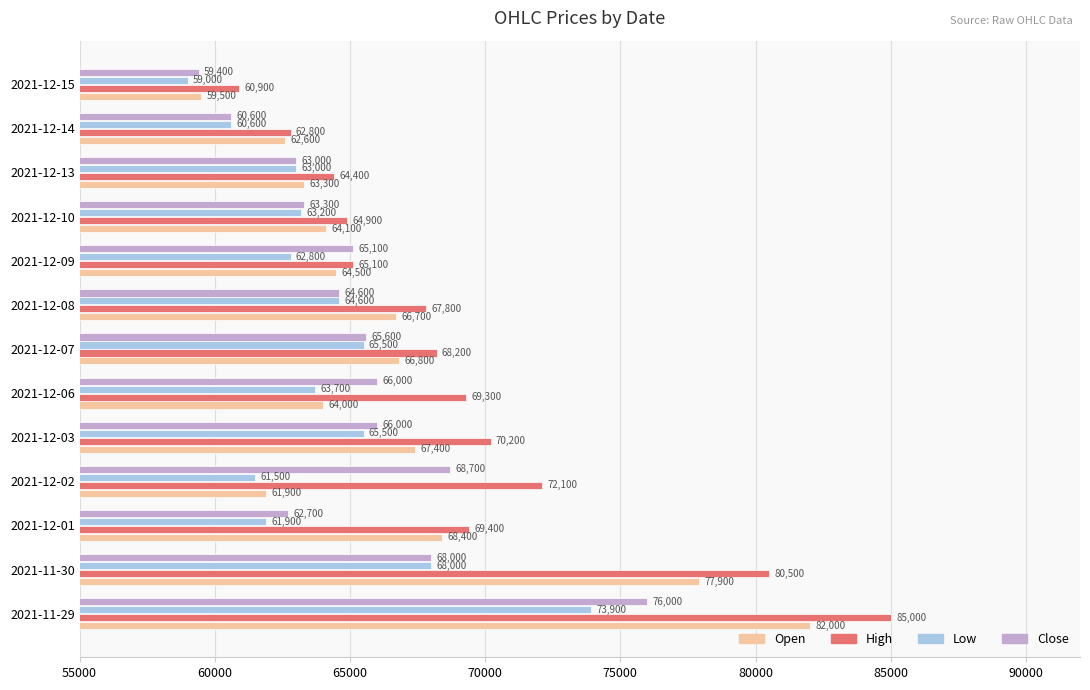

Rank the series at 2021-12-06 from highest to lowest value.

High, Close, Open, Low